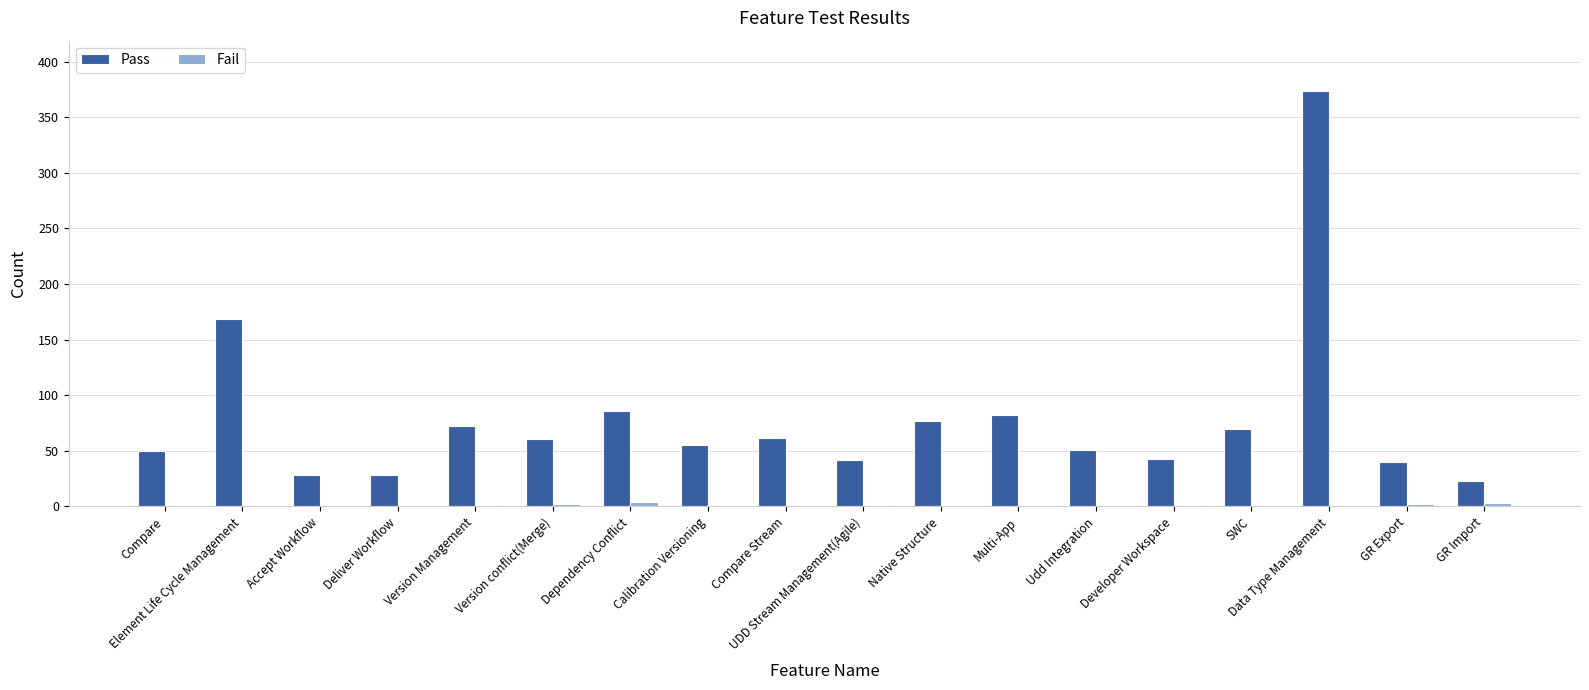

What is the maximum value shown in the chart?

374